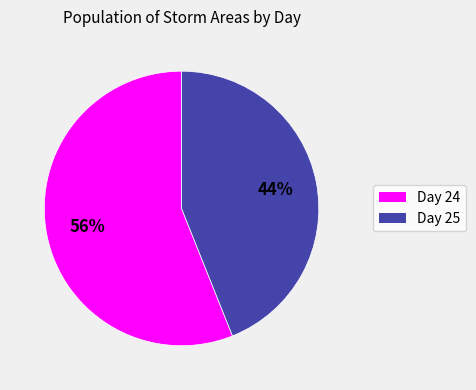

To the nearest percent, what is the difference between the largest and smallest slice percentages?

12%